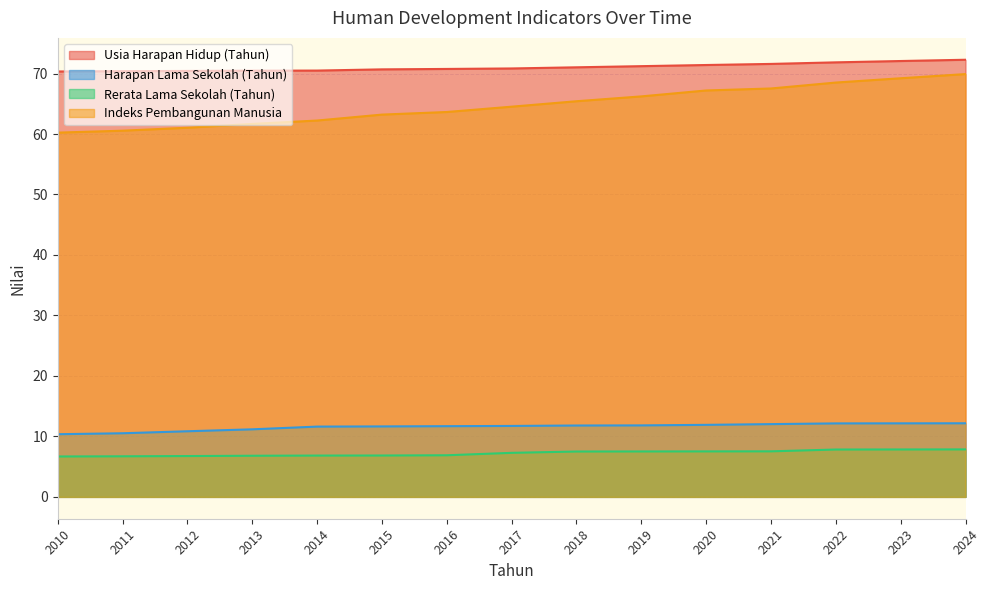

Where does the Rerata Lama Sekolah (Tahun) series first go above 7?

2017